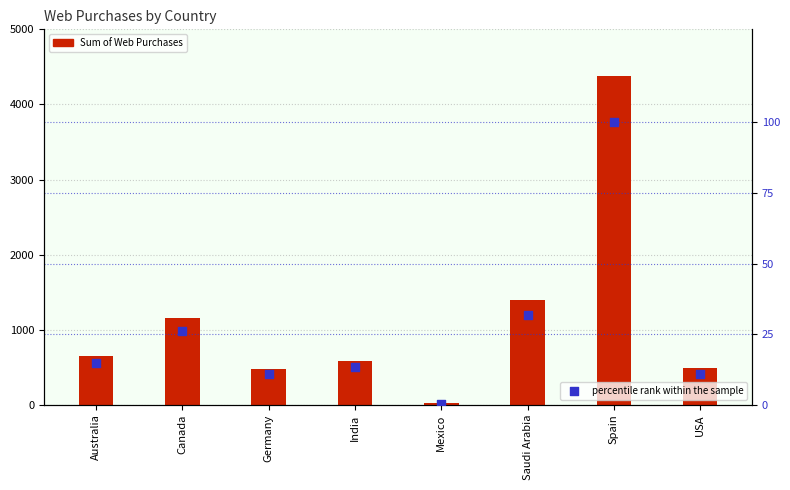

What is the total value across all series at Mexico?

18.4